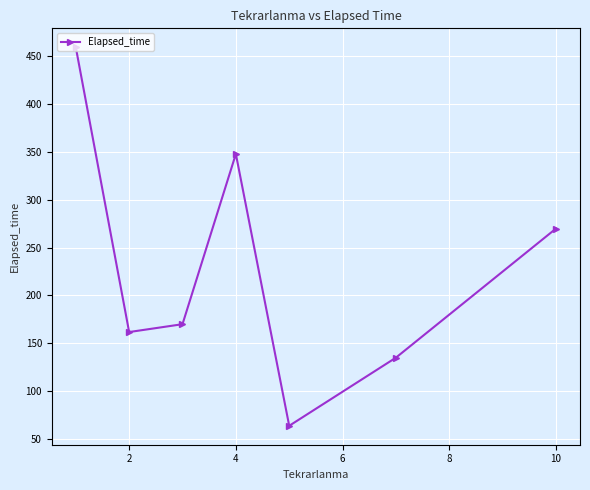

What is the difference between the maximum and minimum values?

395.8